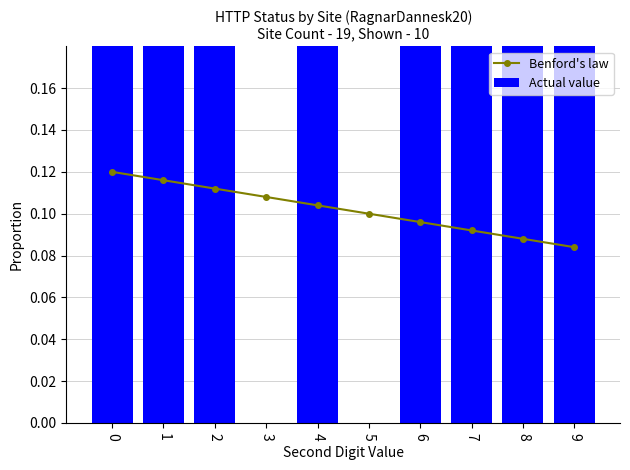

What is the average value of the Actual value series?

0.8